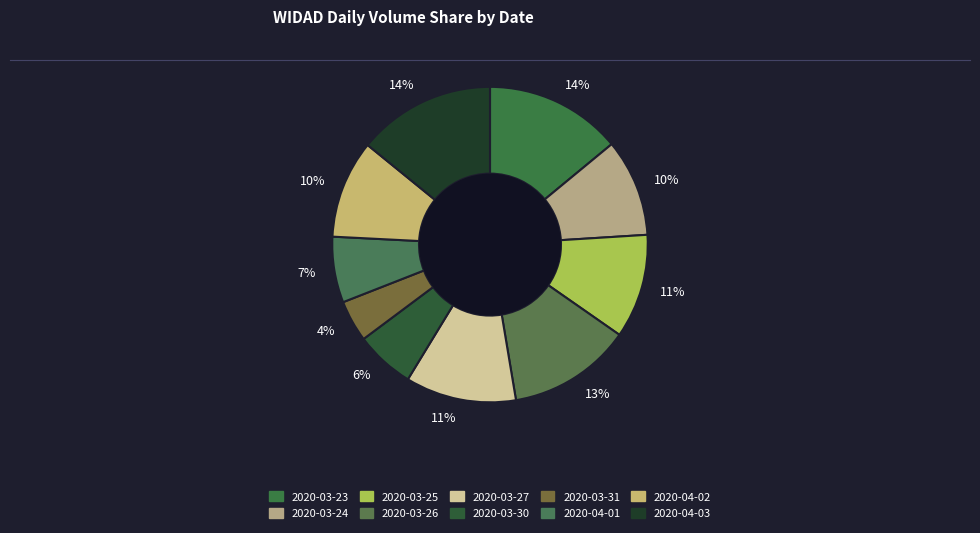

Is there a majority slice in this chart?

No